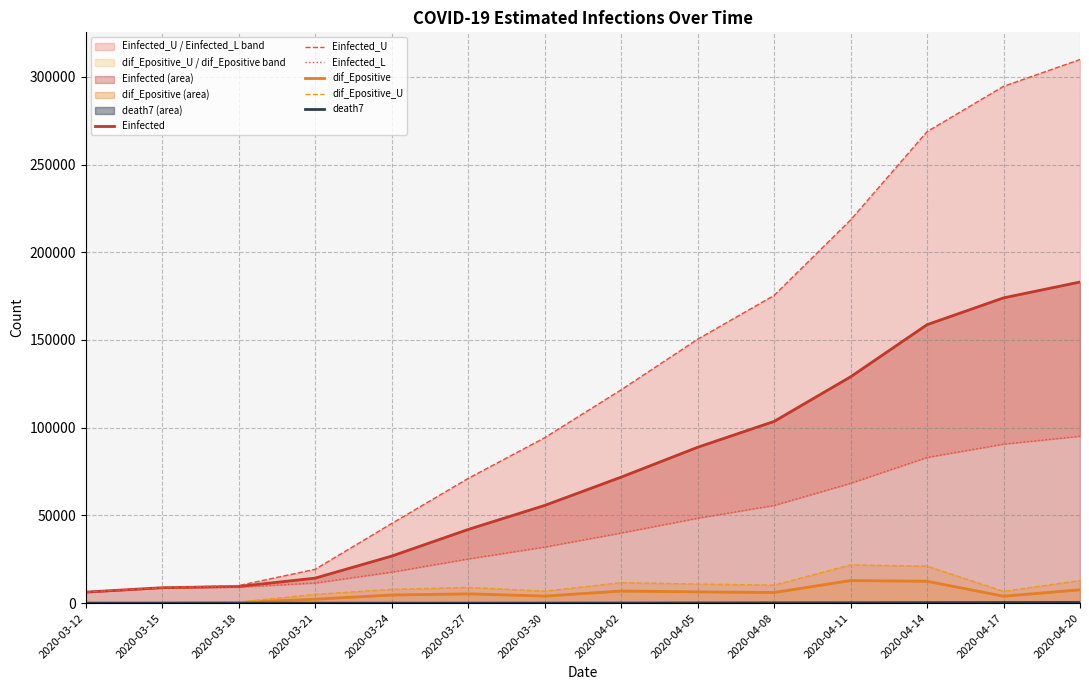

True or false: dif_Epositive_U and dif_Epositive cross at least once.

False